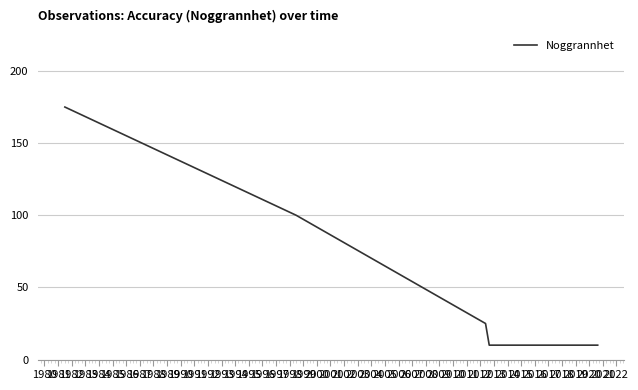

What is the maximum value shown in the chart?

175